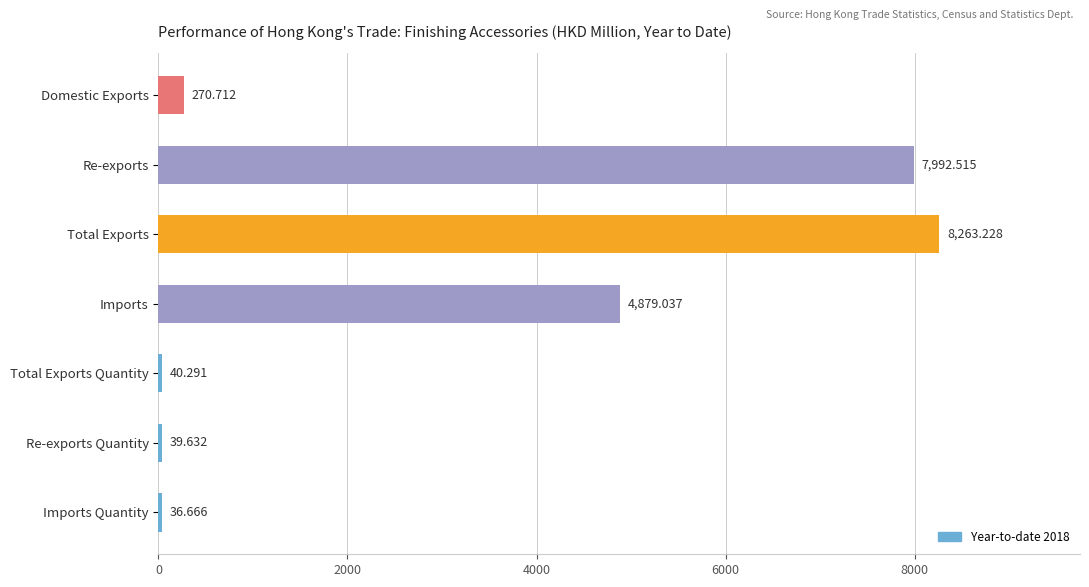

Which has a higher value, Domestic Exports or Total Exports Quantity?

Domestic Exports